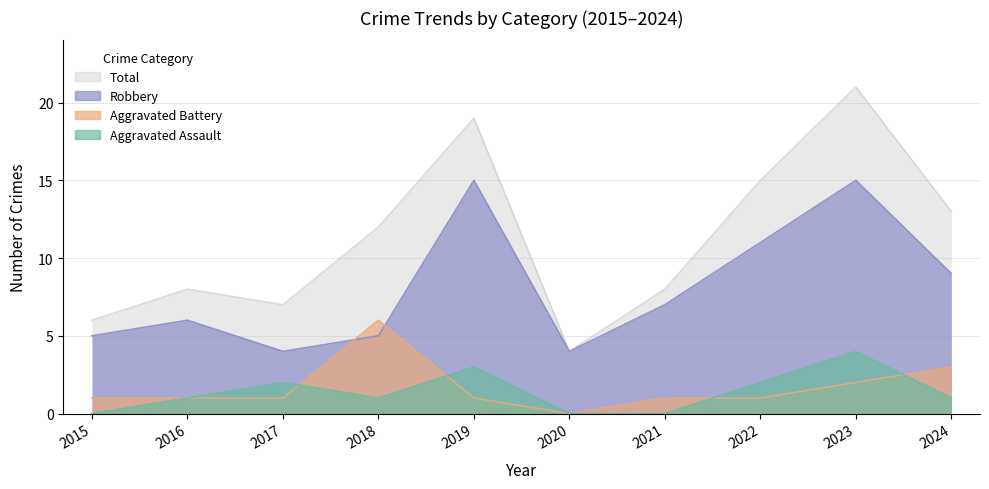

True or false: Total has a value of 9 at 2024.

False